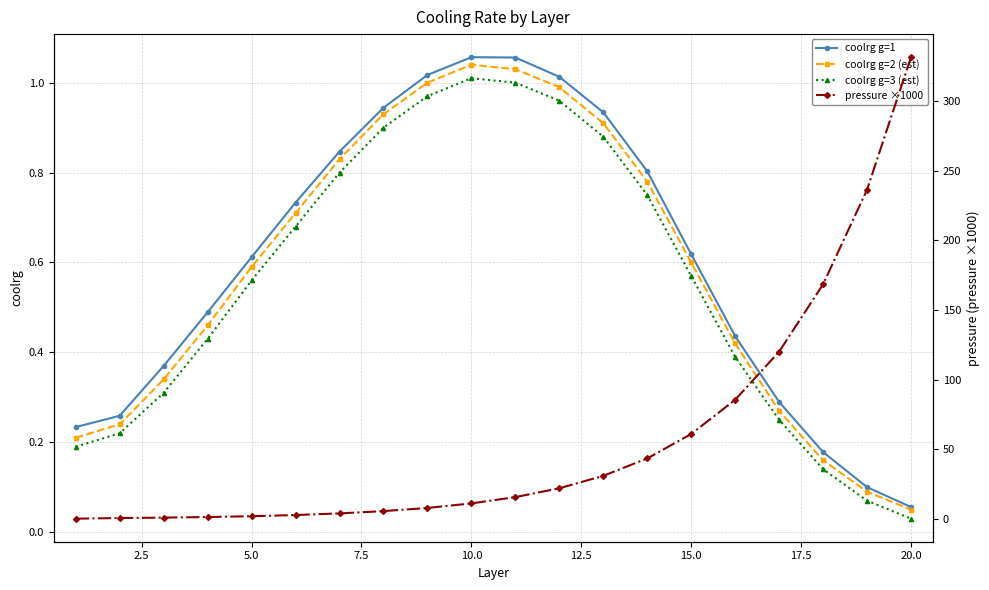

The value of coolrg g=2 (est) at 5.0 is 0.2. True or false?

False